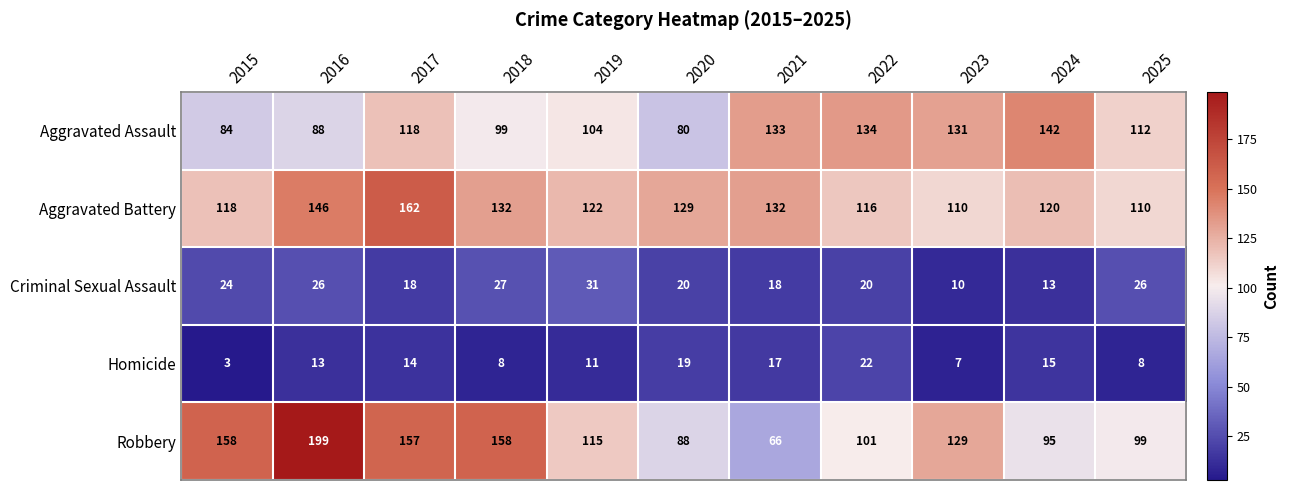

What is the smallest value displayed?

3